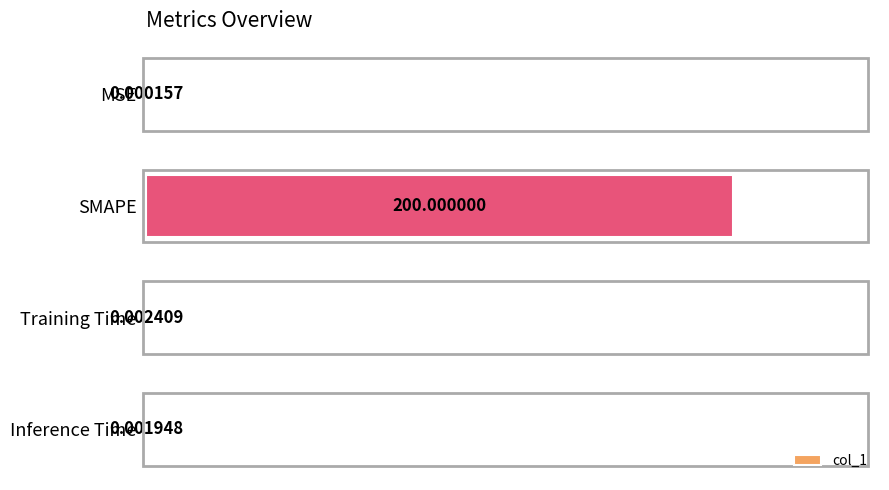

What is the change in value from MSE to SMAPE?

+200.0